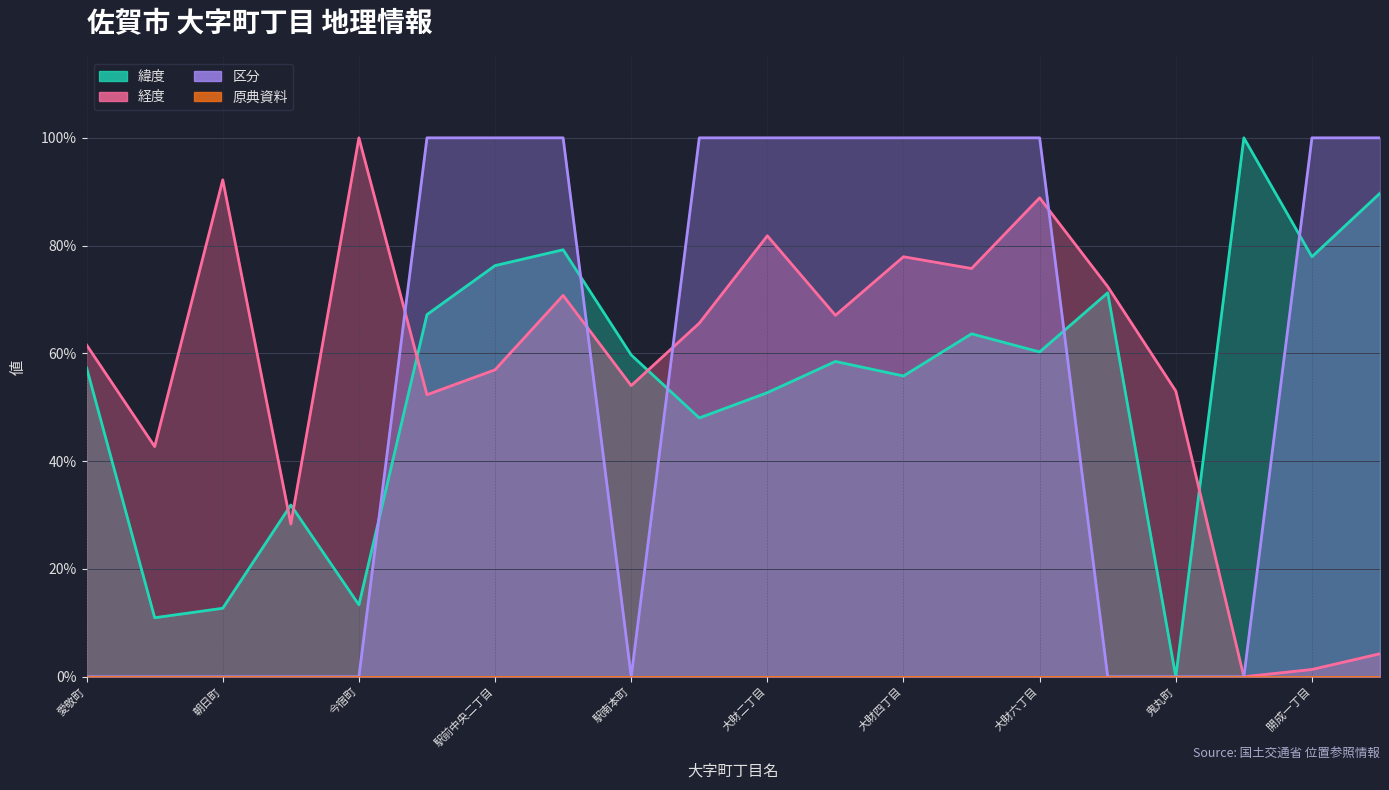

What is the difference between the second highest and second lowest values in the 区分 series?

1.0